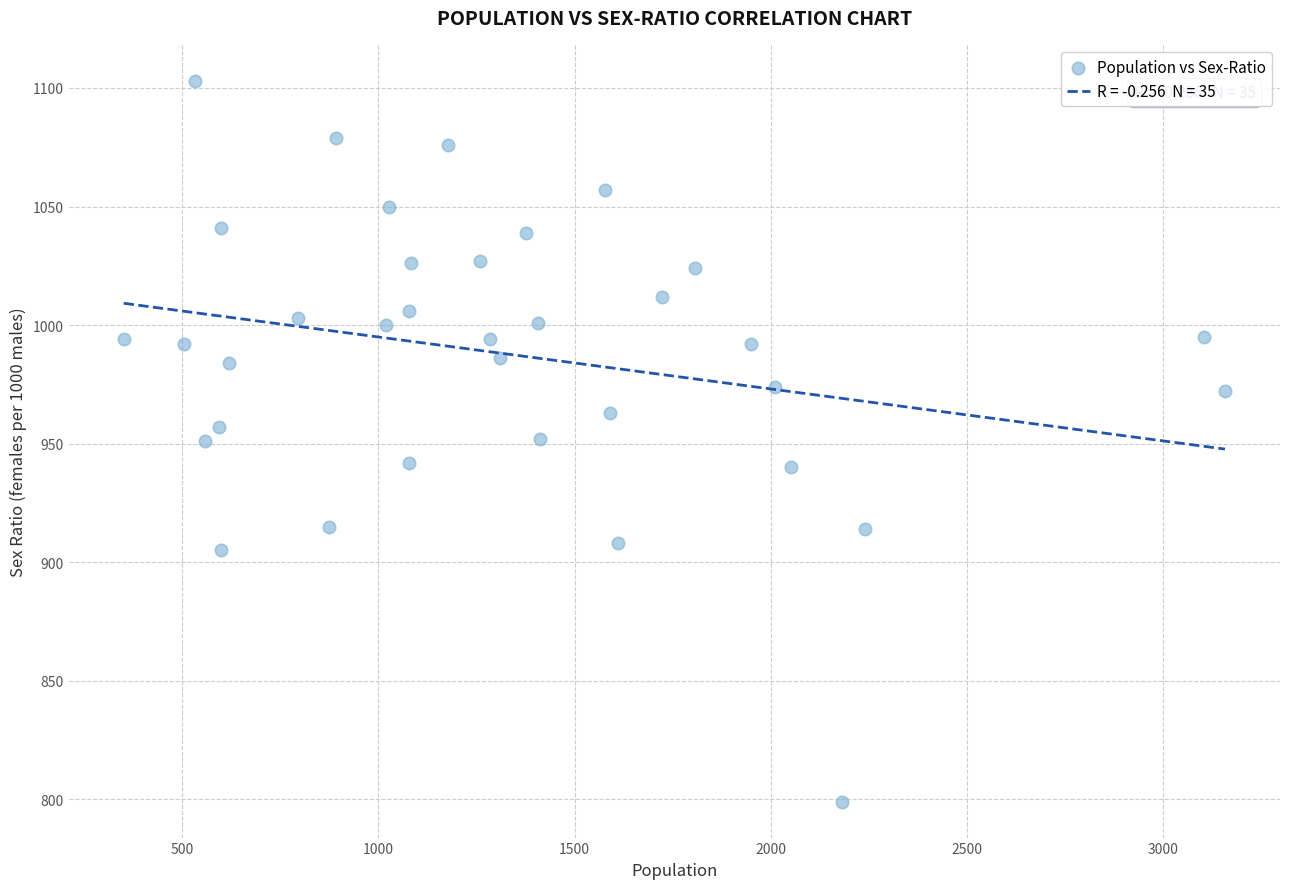

What is the range of Y values (max minus min)?

304